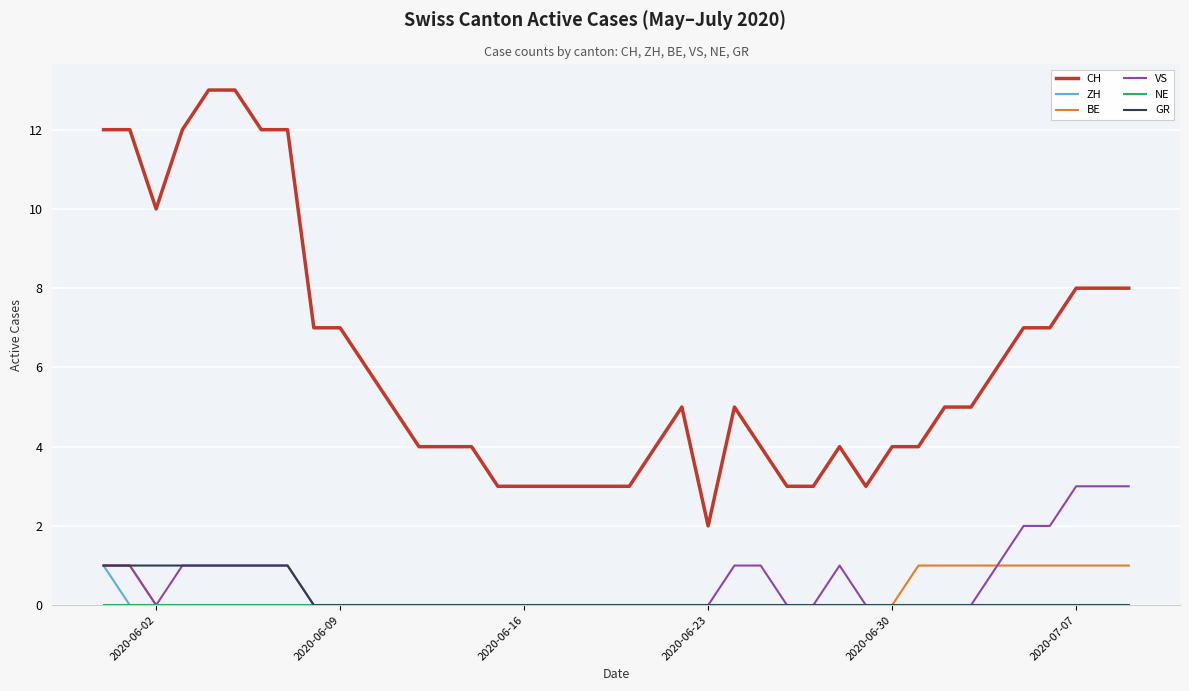

Which series has the widest spread of values?

CH